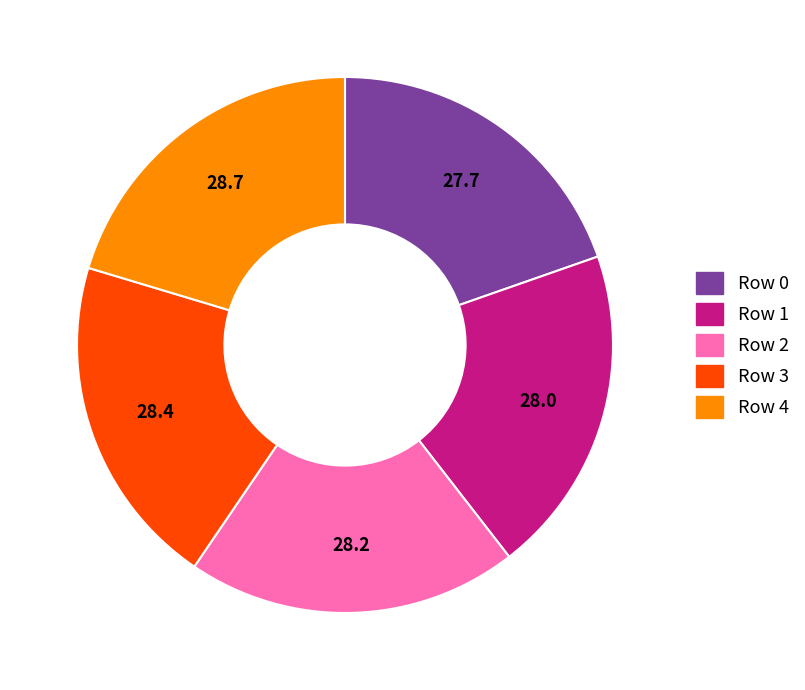

Approximately how many times larger is the value at Row 4 compared to Row 3?

1.0